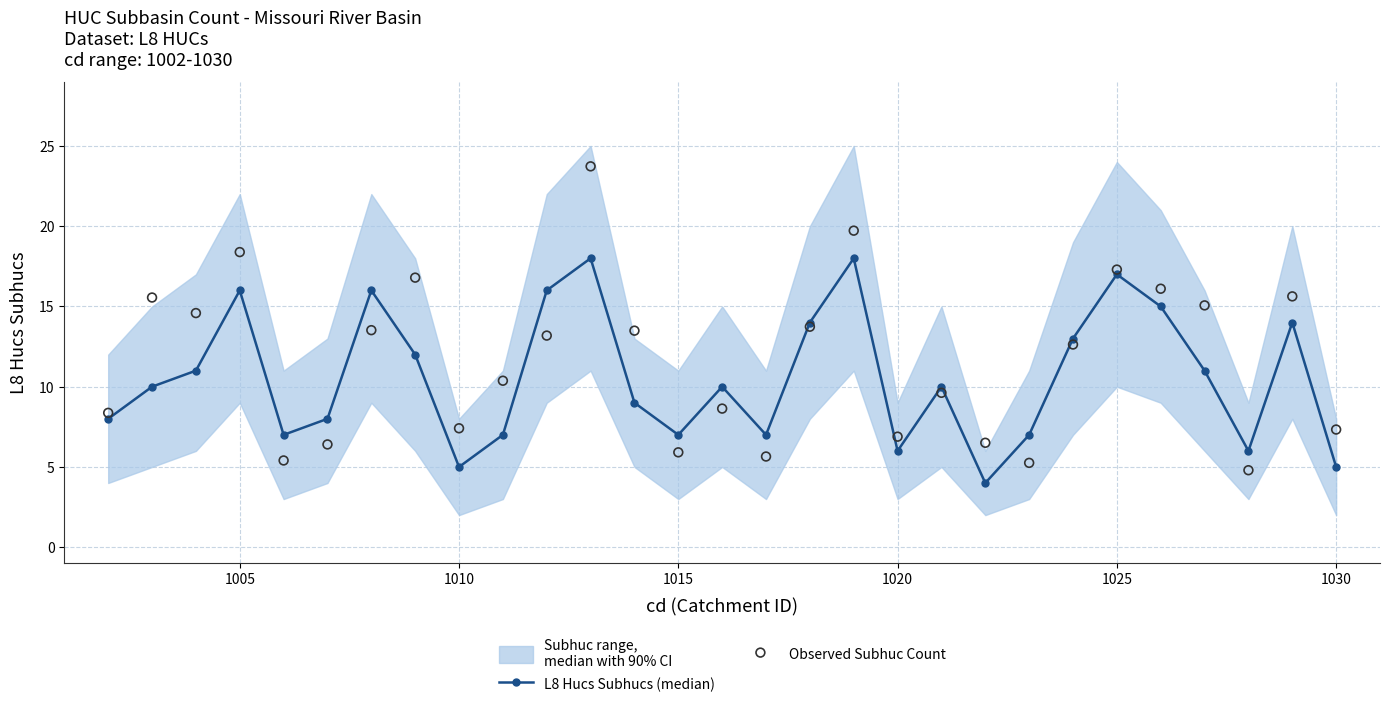

Which series has the largest Y range (max minus min)?

Observed Subhuc Count